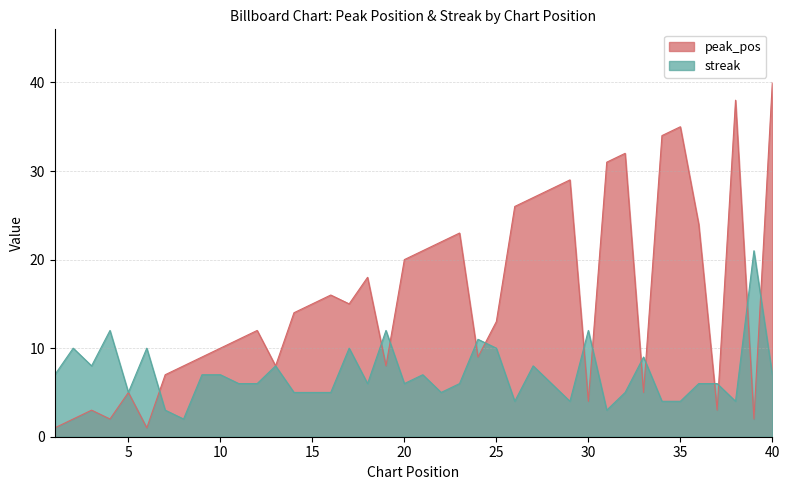

At which category is the sum across all series the highest?

40